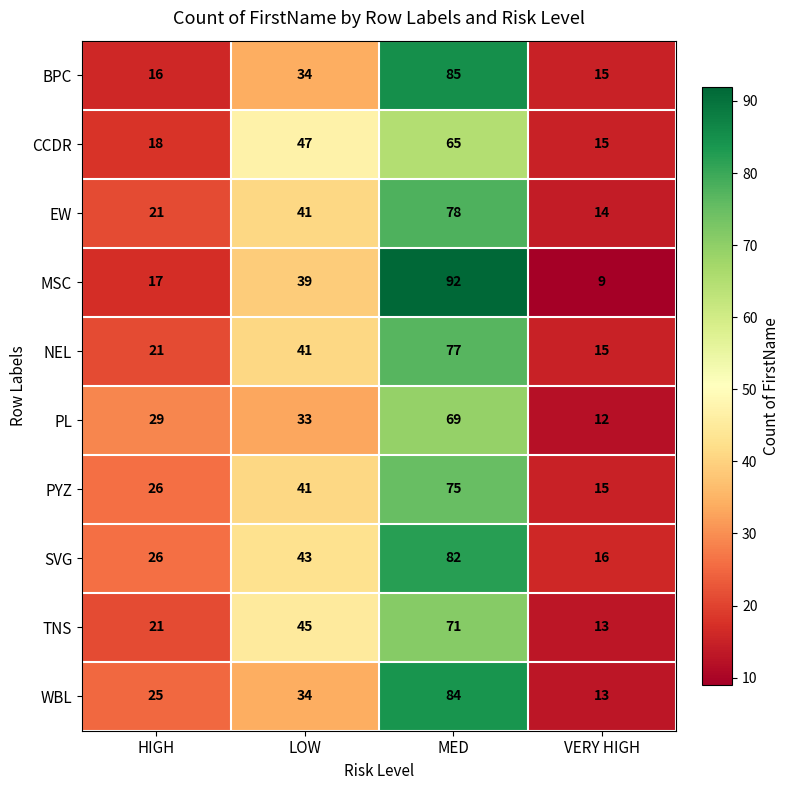

List the labels in order of SVG value, smallest first.

VERY HIGH, HIGH, LOW, MED